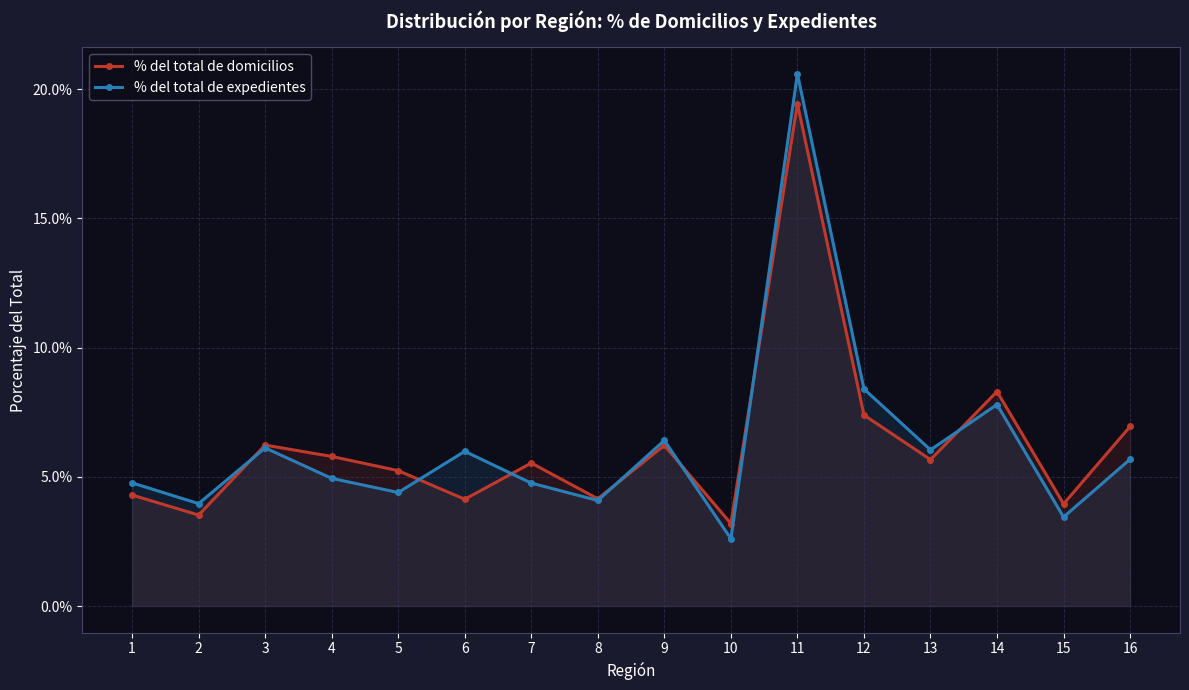

What is the sum of the % del total de expedientes values at 3 and 1?

0.1